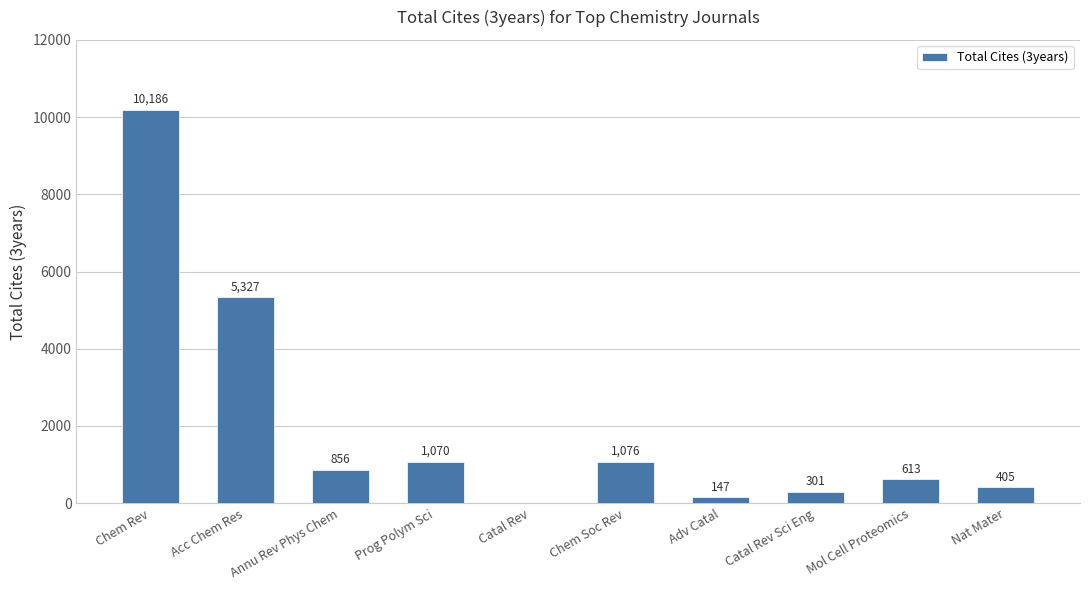

Read the value at Acc Chem Res, to the nearest 100.

5300